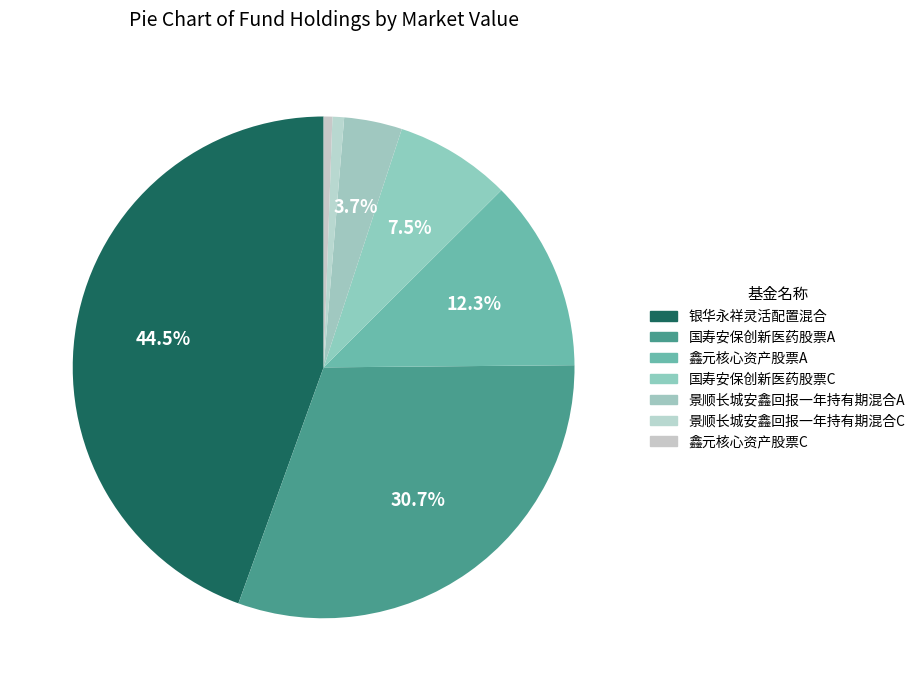

To the nearest percent, what percentage of the pie is 鑫元核心资产股票C?

1%